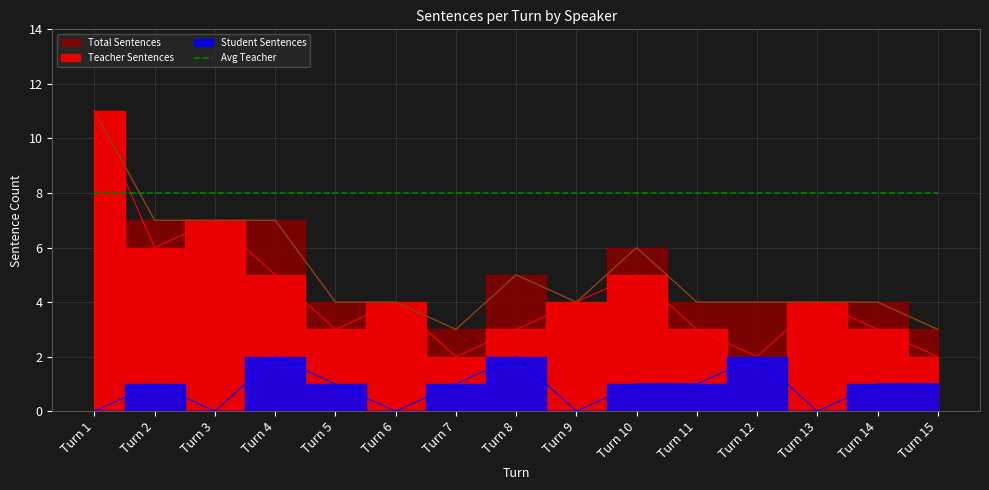

Rank the series at Turn 3 from highest to lowest value.

Teacher Sentences, Total Sentences, Student Sentences